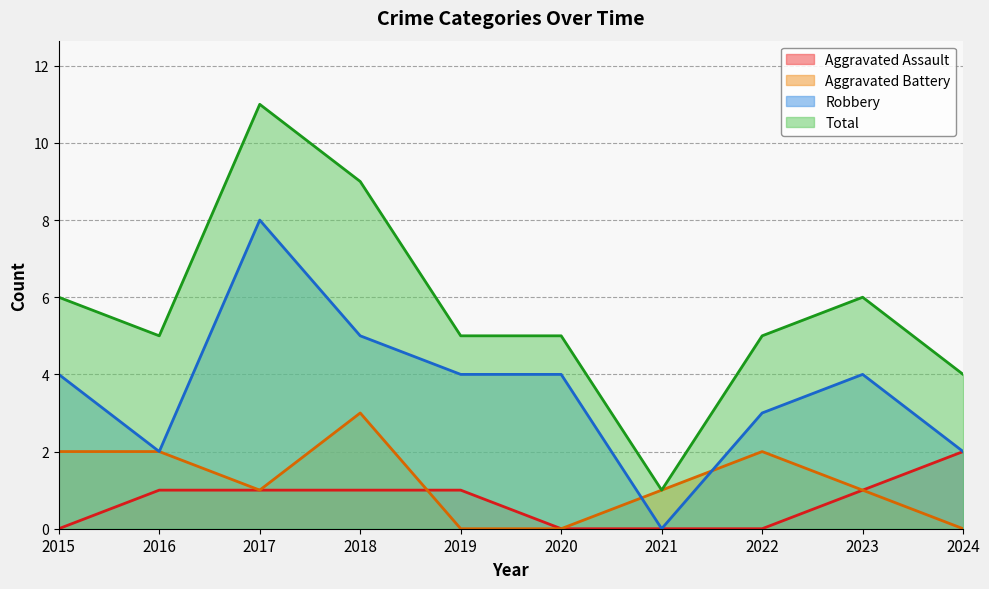

True or false: Total and Robbery intersect in this chart.

False